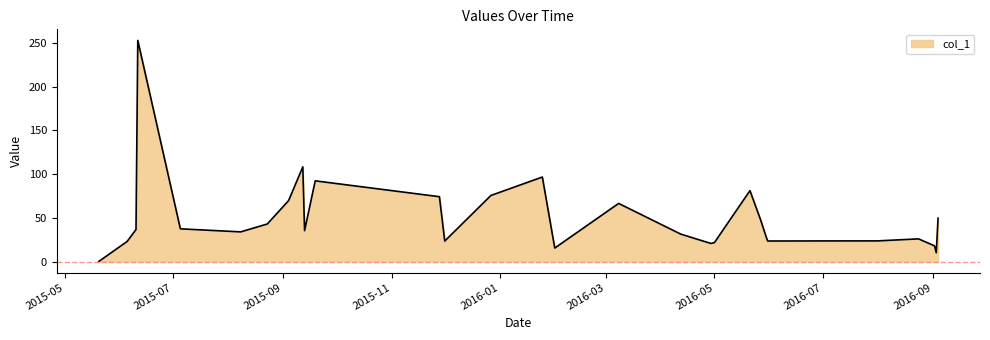

What is the difference between the maximum and minimum values?

253.0